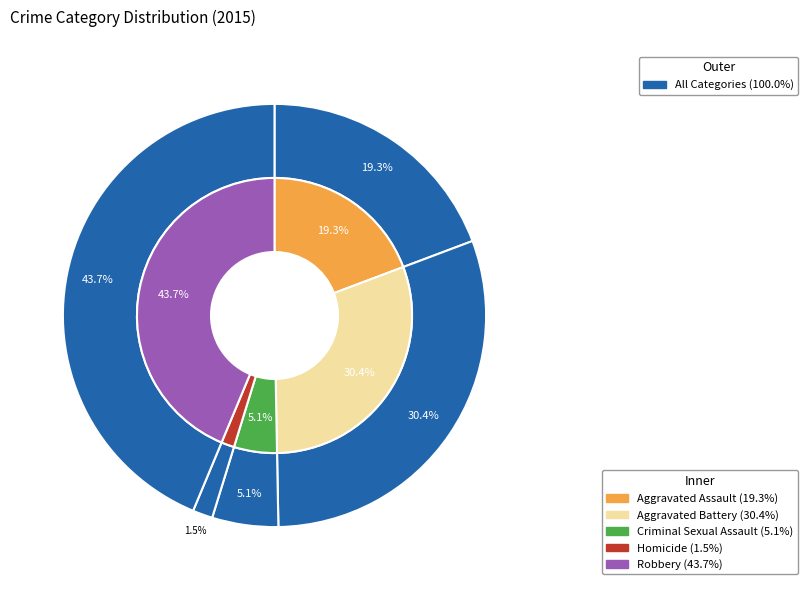

Count the number of slices in the pie.

5